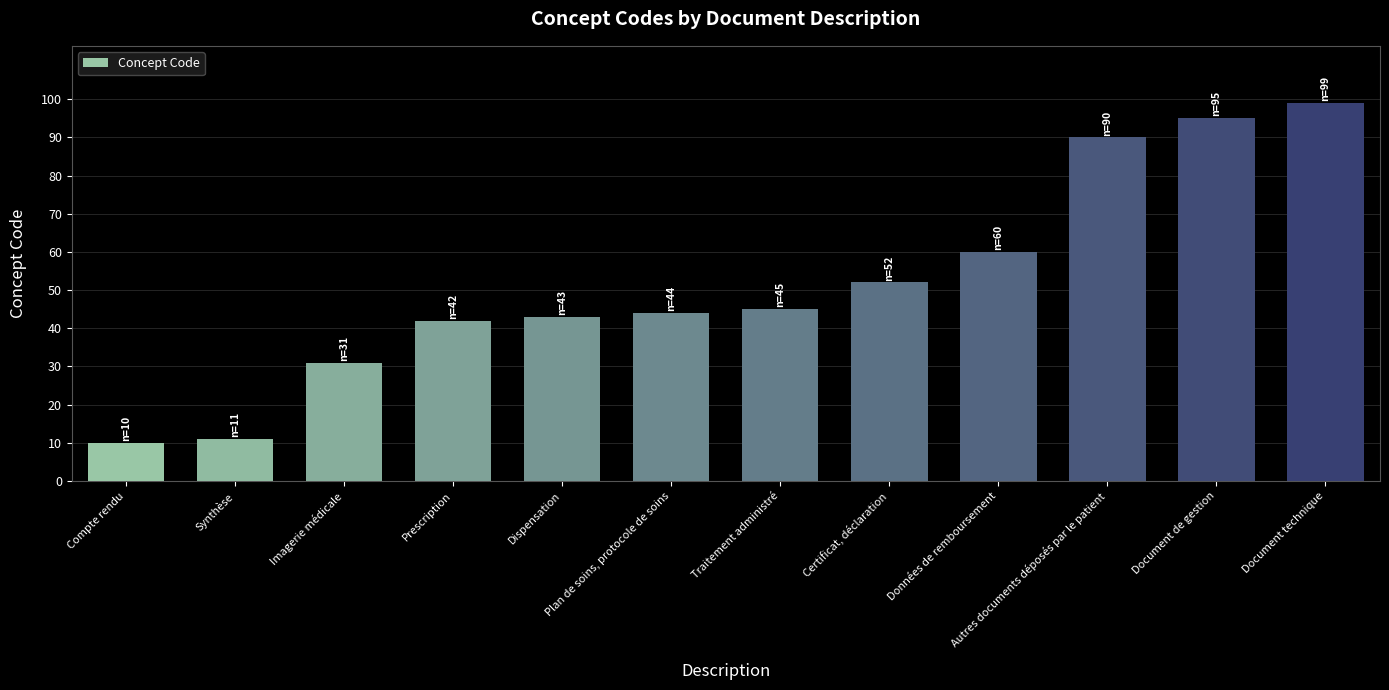

What is the label of the 2nd bar from the right?

Document de gestion